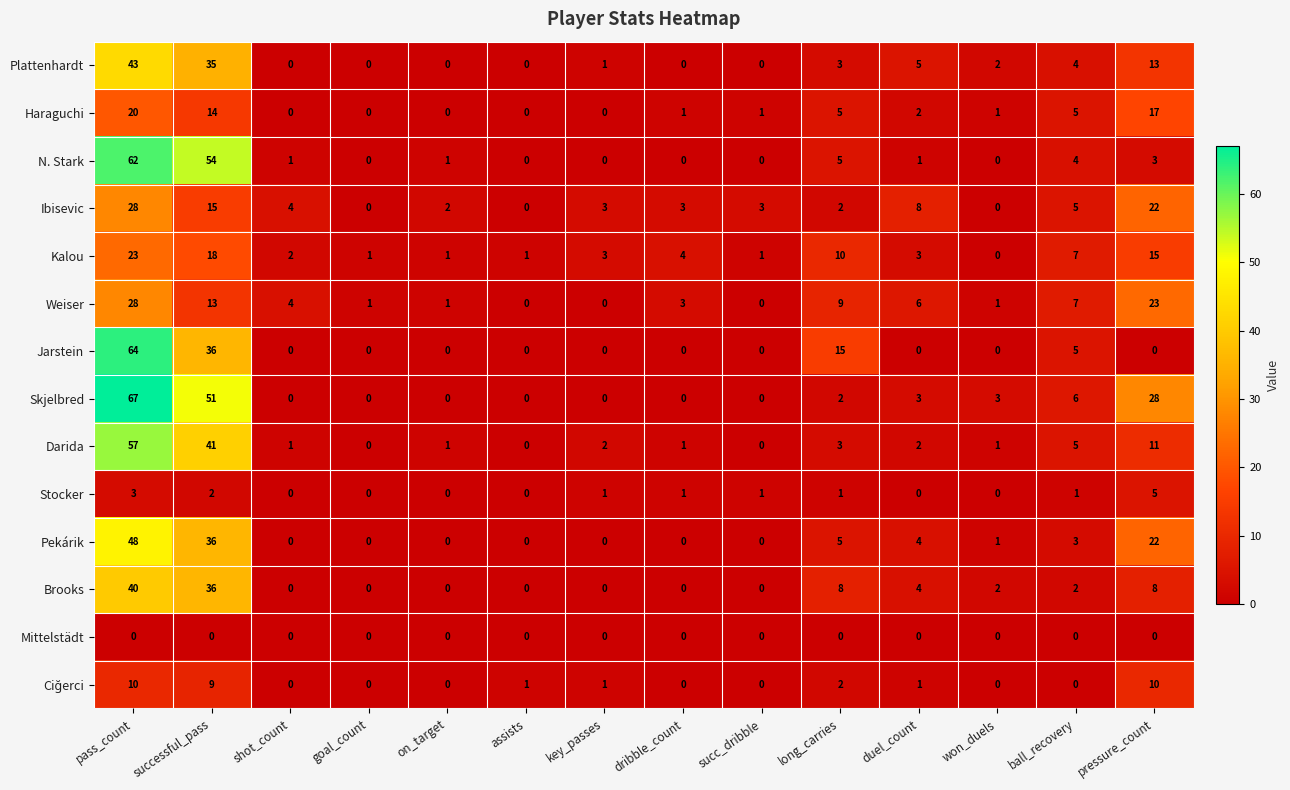

What is the average value of the Jarstein series?

9